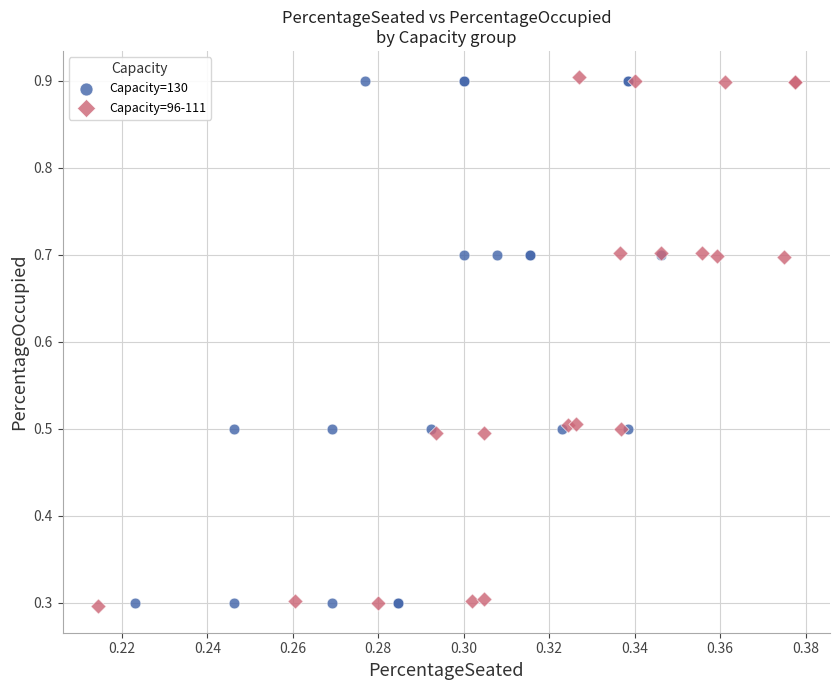

What are all the series names shown in the legend?

Capacity=130, Capacity=96-111